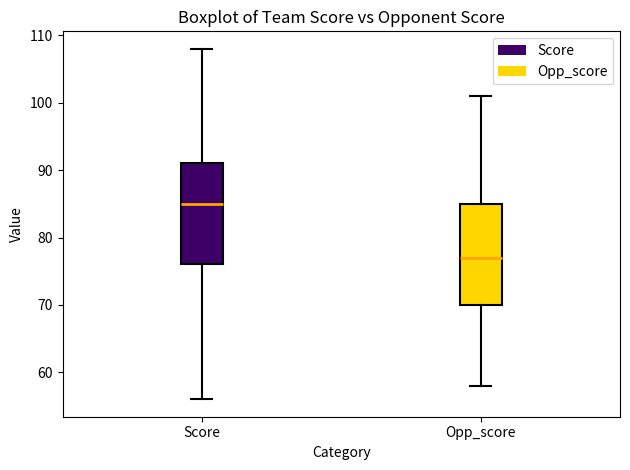

Where does the lower whisker of the box for Opp_score end on the y-axis? The values are not printed on the chart, so give them approximately, as read against the axis.

58